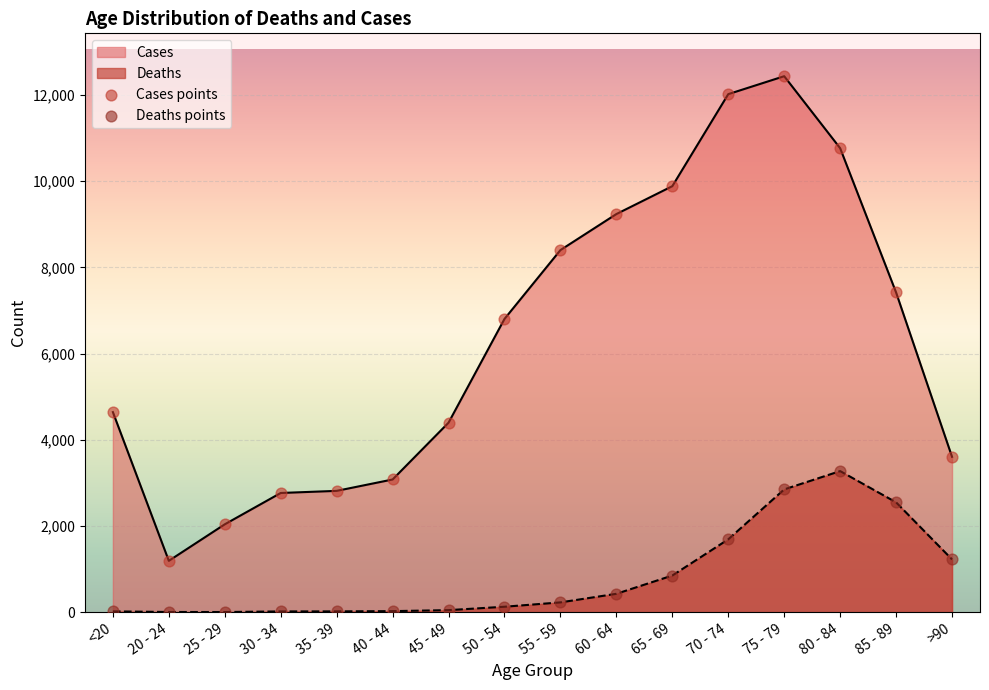

Which series has the widest spread of Y values?

Cases points